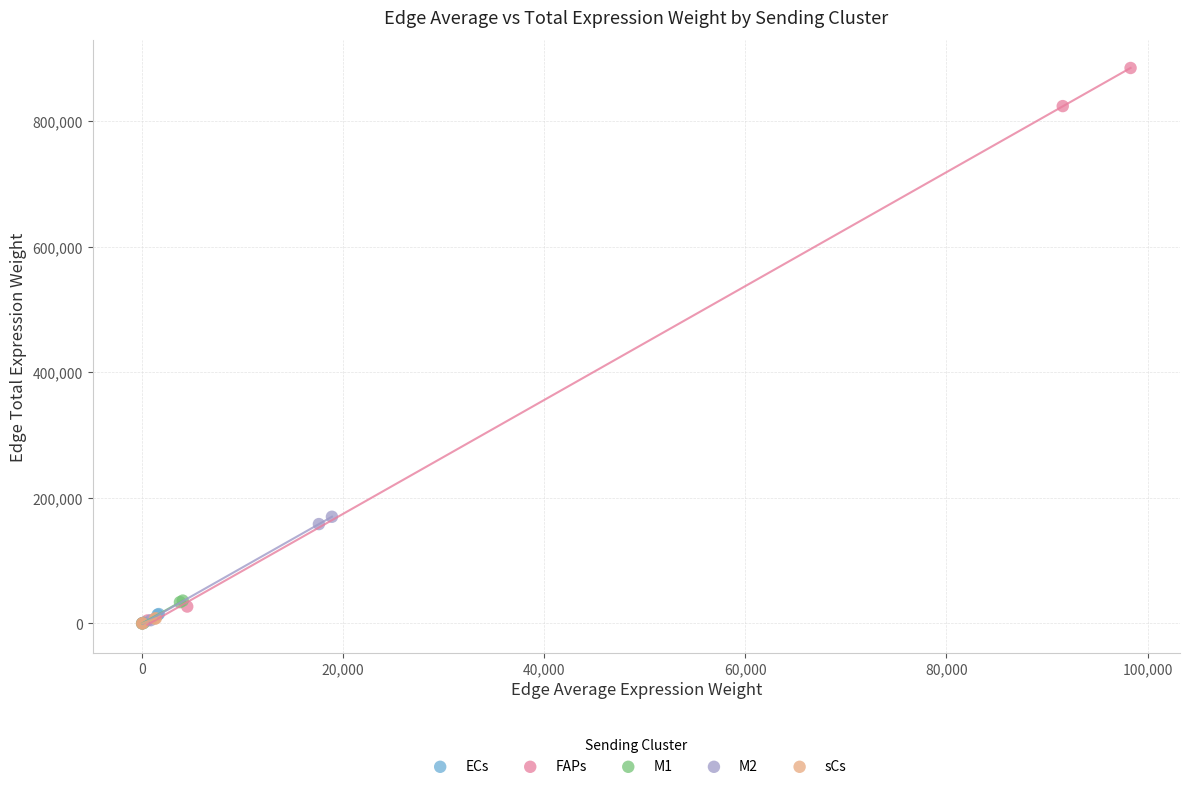

Which series has the largest Y range (max minus min)?

FAPs